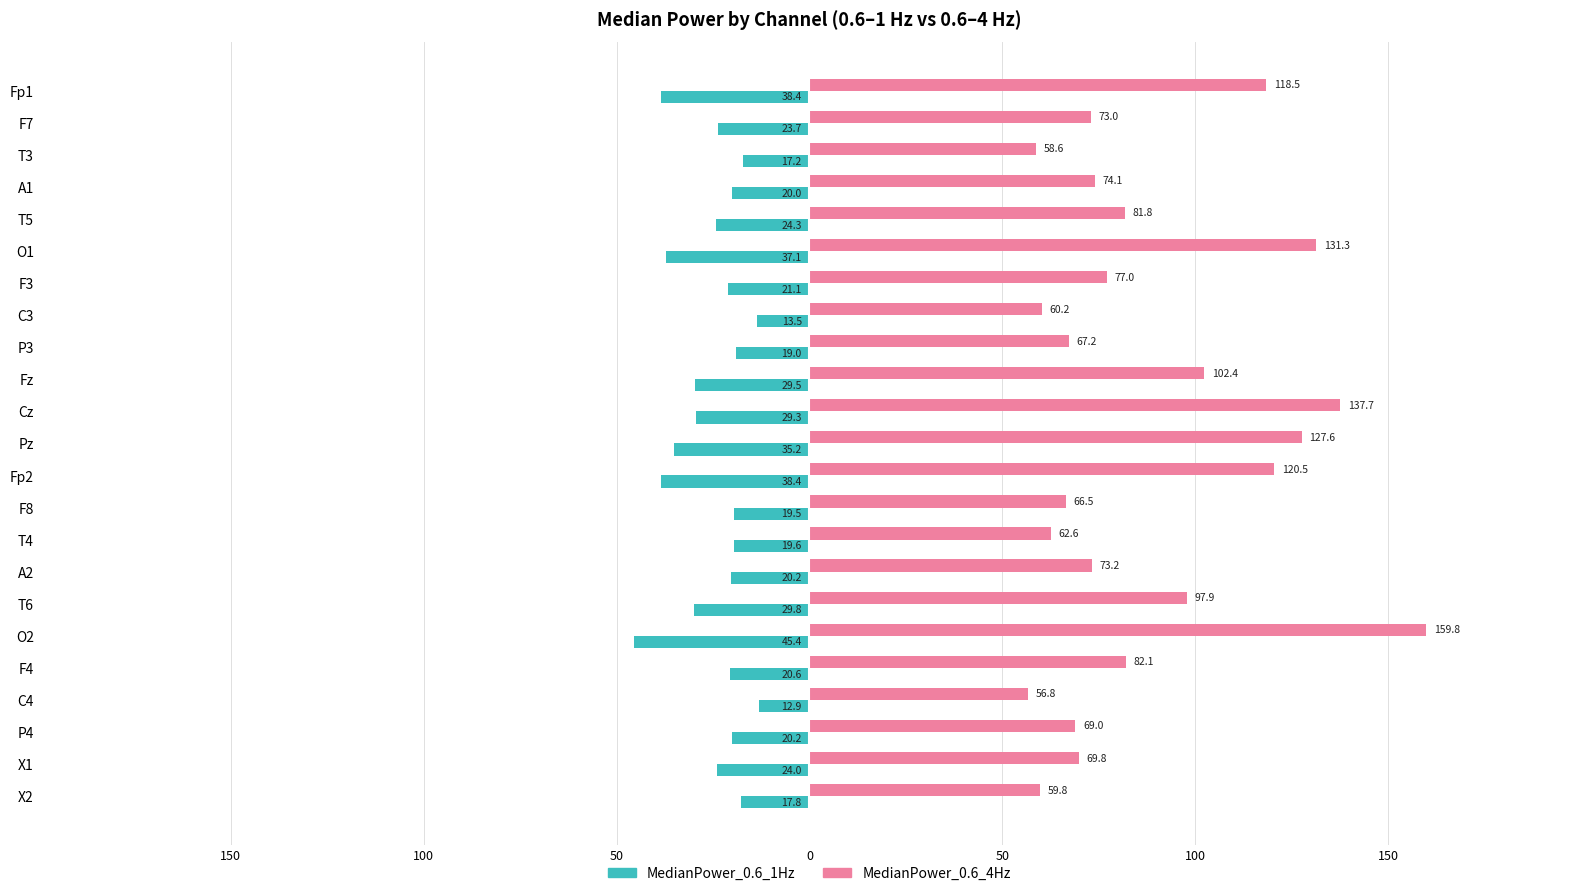

What is the value of the MedianPower_0.6_4Hz bar at the 11th from the left?

137.7